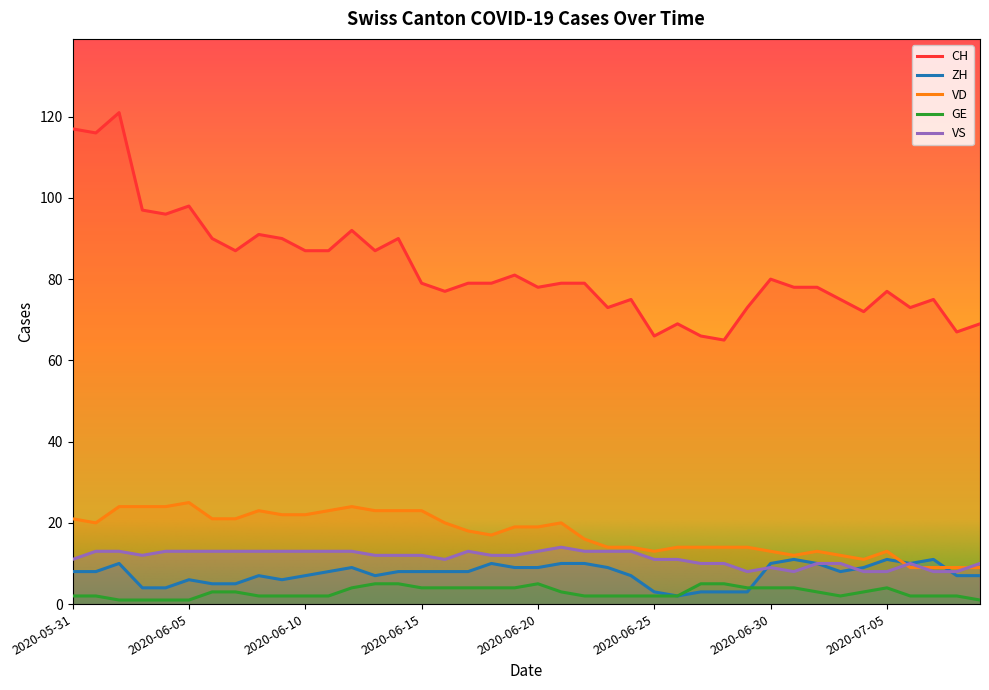

In ZH, how many points are lower than both neighbors (excluding endpoints)?

5